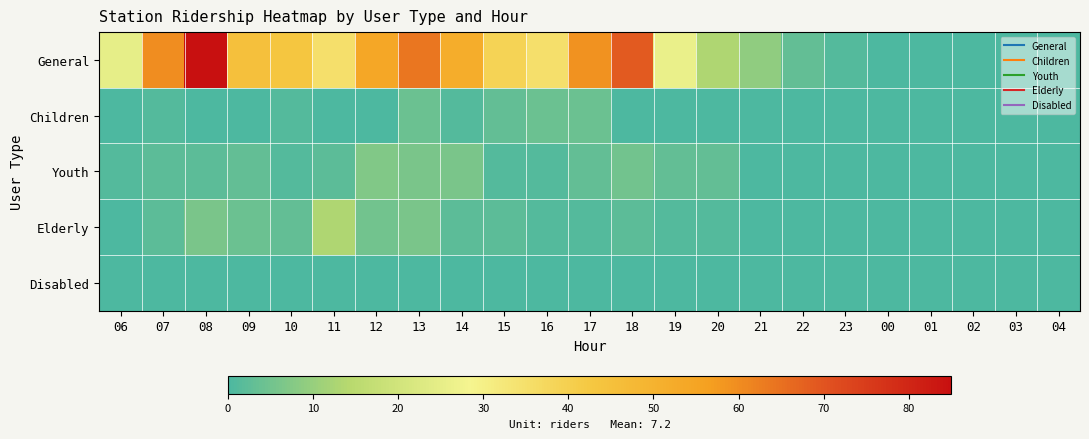

Between 10 and 03, which series saw the biggest shift?

General